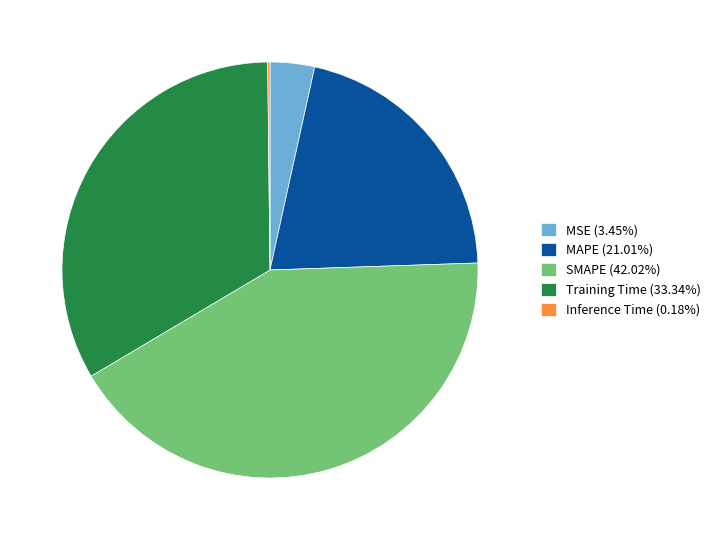

Is there any slice that represents more than half of the pie?

No